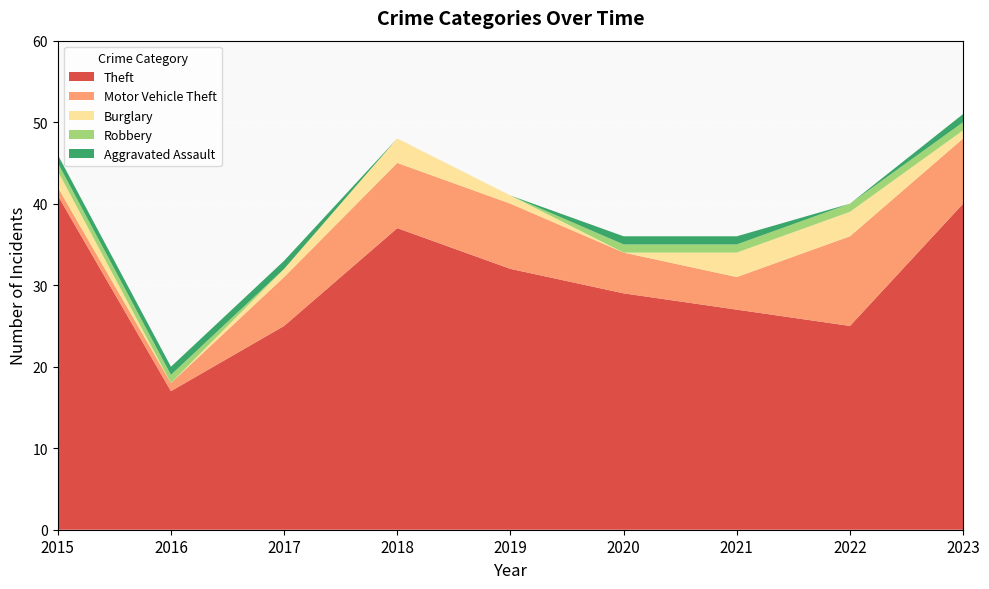

Reading right to left, transcribe all the data shown in this chart.

Theft: 40	25	27	29	32	37	25	17	41
Motor Vehicle Theft: 8	11	4	5	8	8	6	1	1
Burglary: 1	3	3	0	1	3	1	0	2
Robbery: 1	1	1	1	0	0	0	1	1
Aggravated Assault: 1	0	1	1	0	0	1	1	1